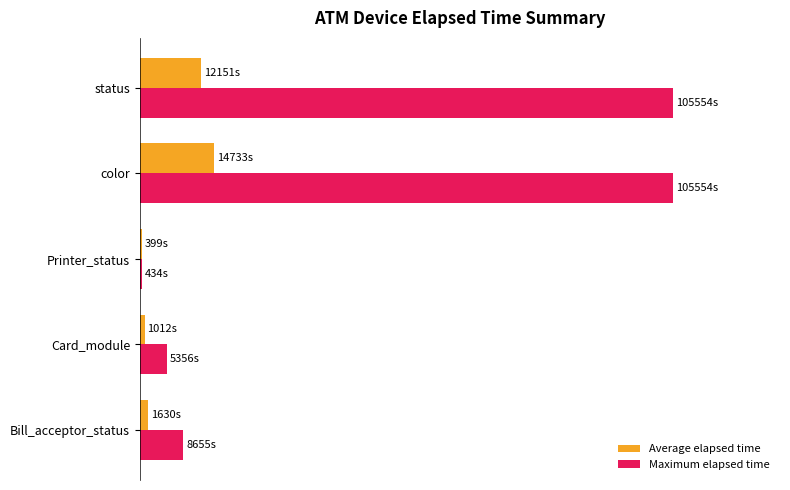

How many groups of bars are there?

5